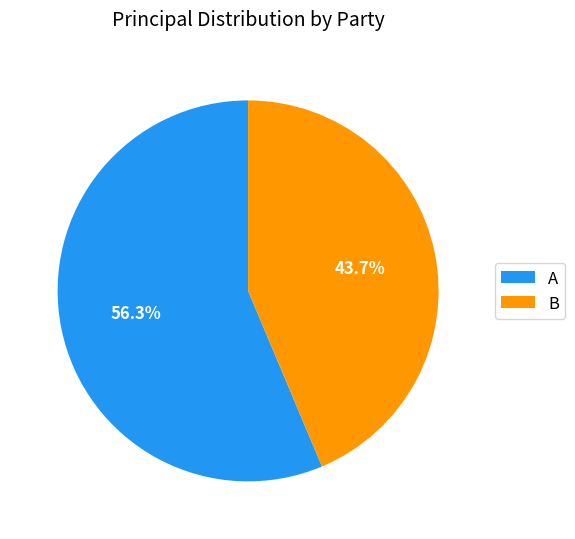

Which has a higher value, B or A?

A